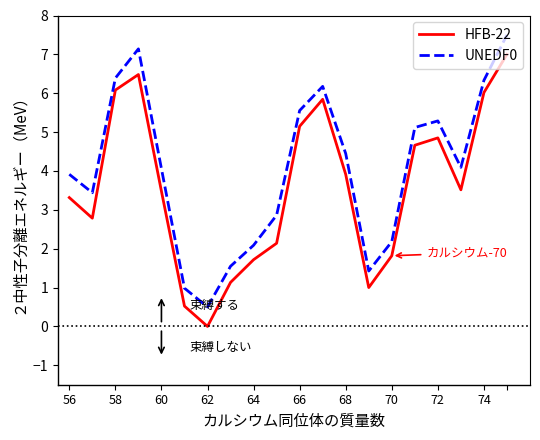

What is the difference between the maximum and minimum values in the HFB-22 series?

7.0